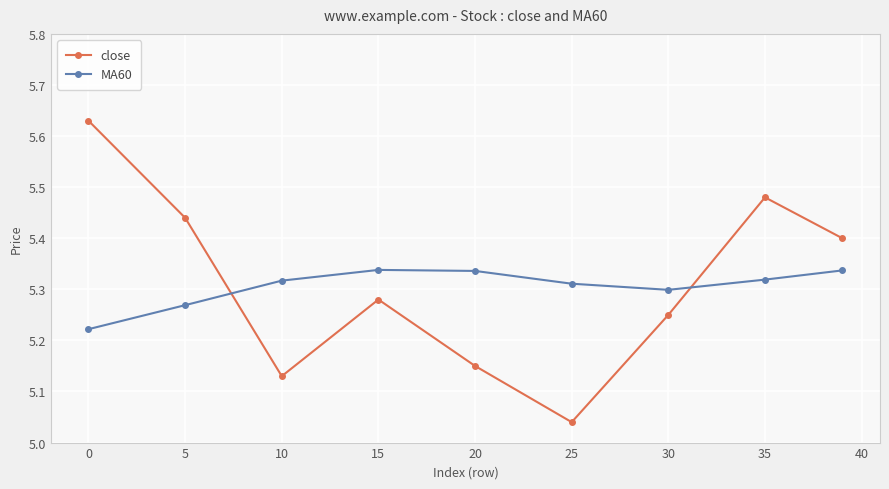

How many interior local peaks does the close series have?

2